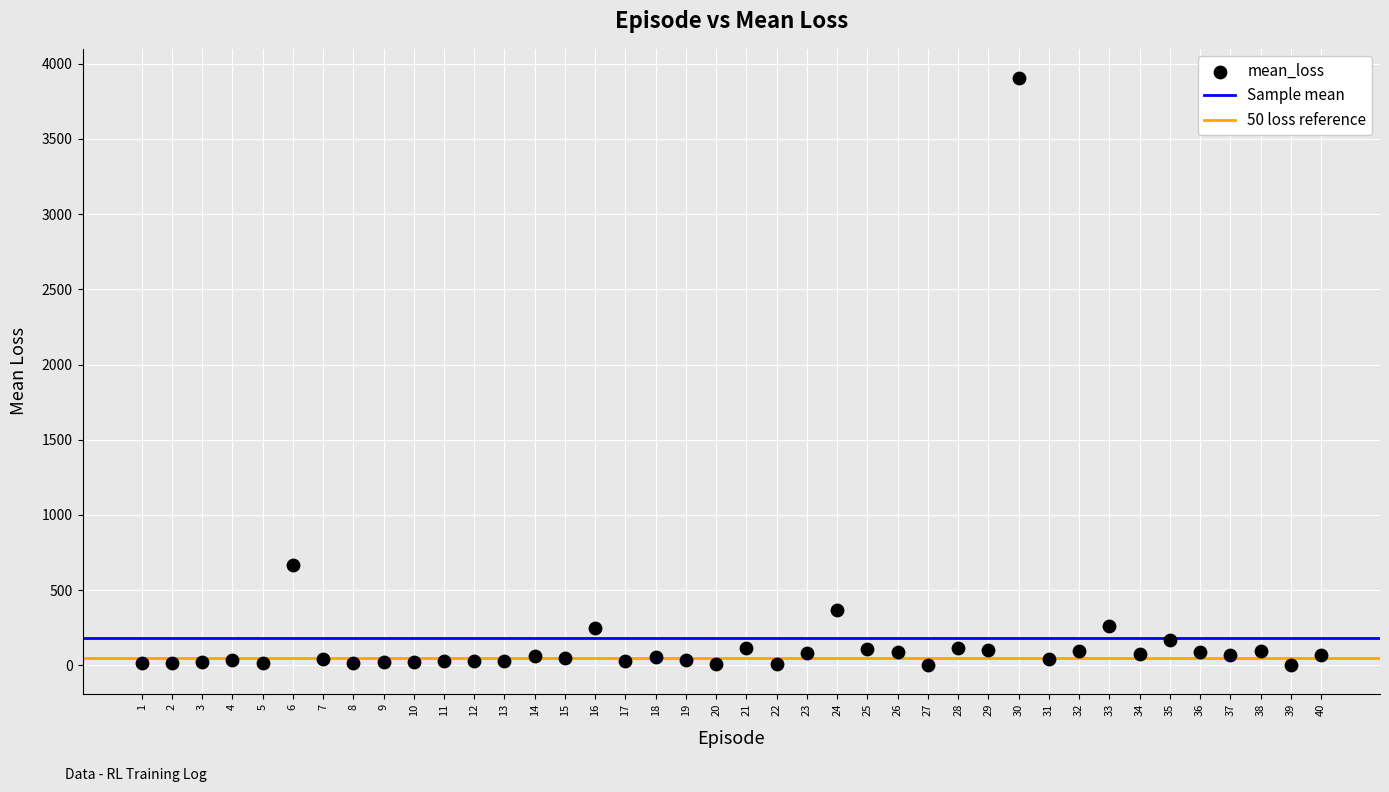

What Y value in the scatter plot is closest to 1954?

669.5